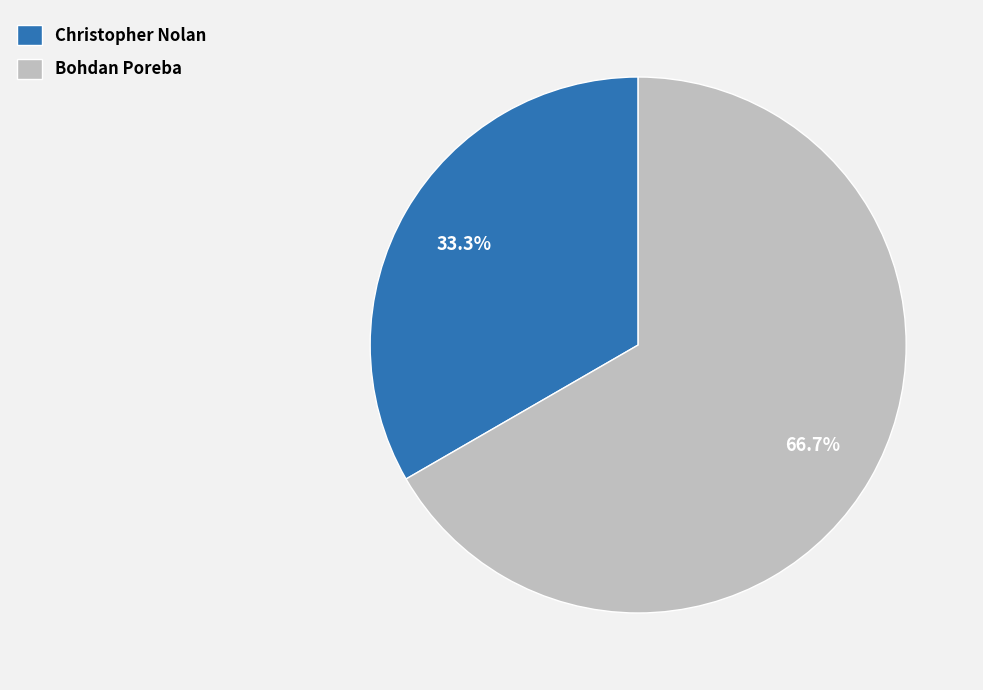

Is there a majority slice in this chart?

Yes